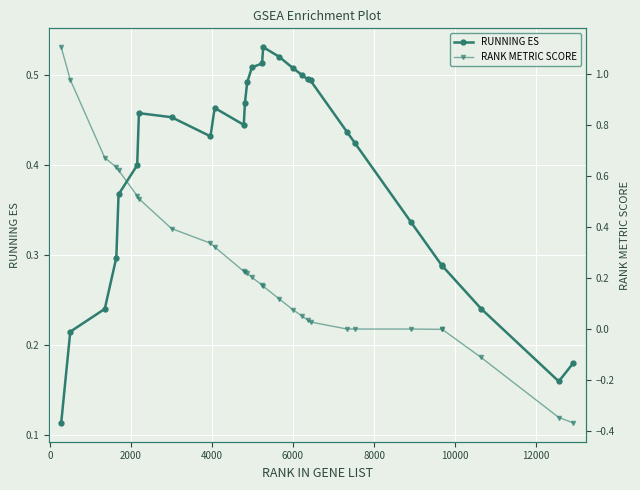

True or false: RUNNING ES has more than 2 points higher than both neighbors.

True